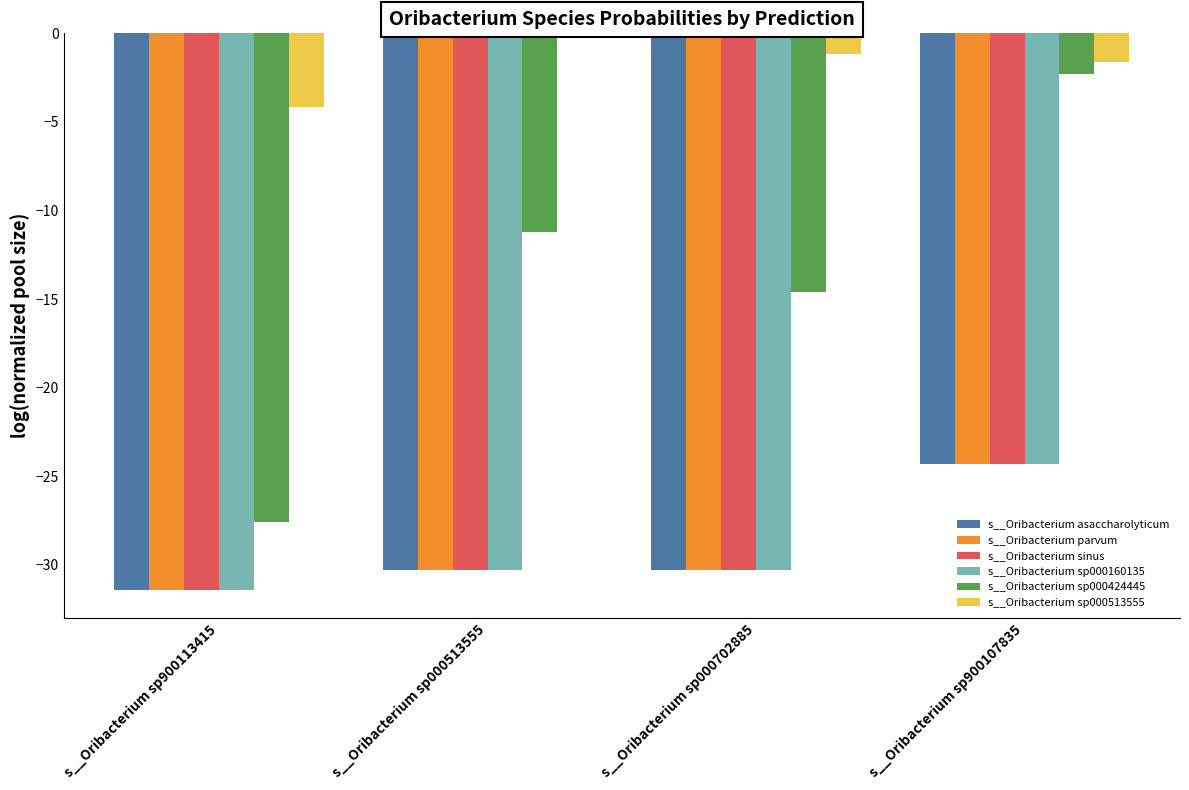

How many distinct data groups are displayed?

6